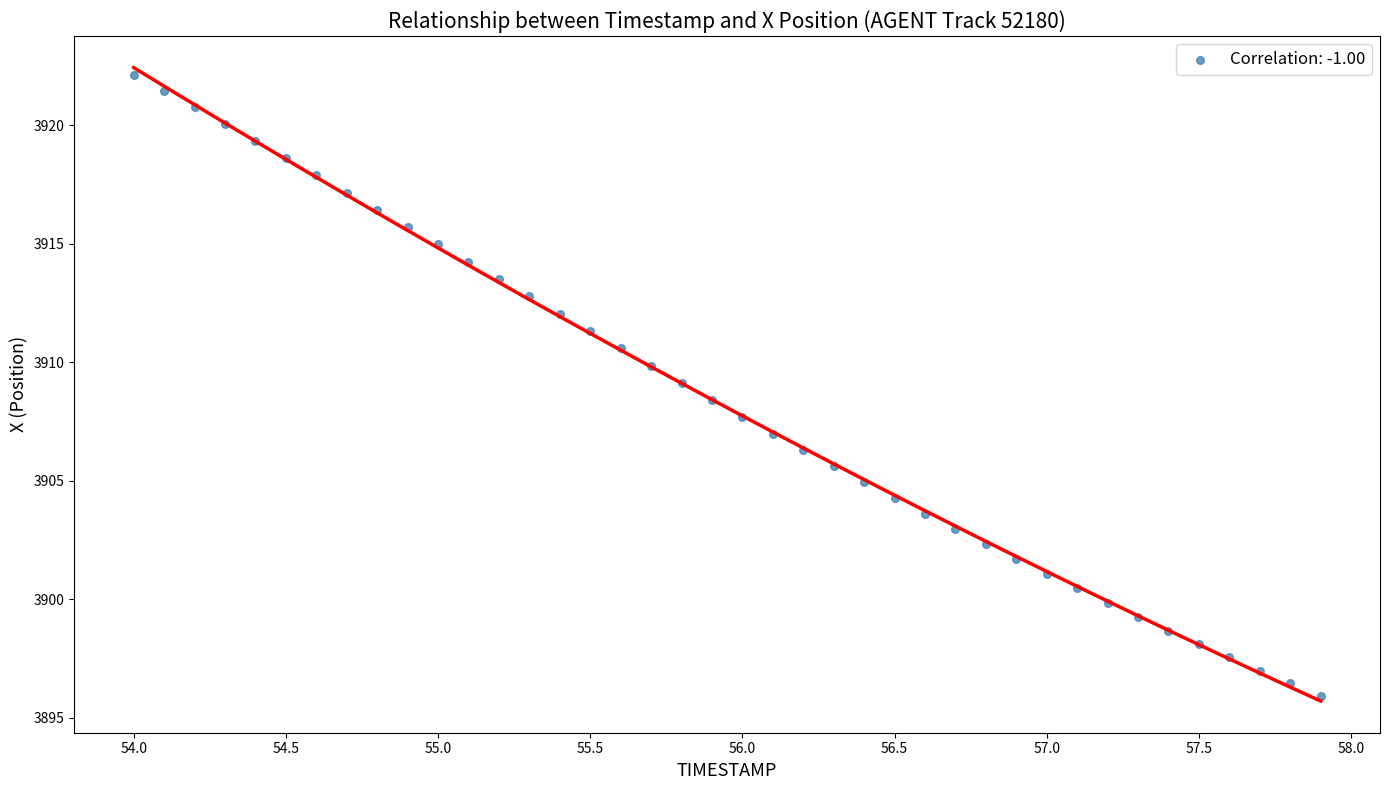

What is the range of Y values (max minus min)?

26.2